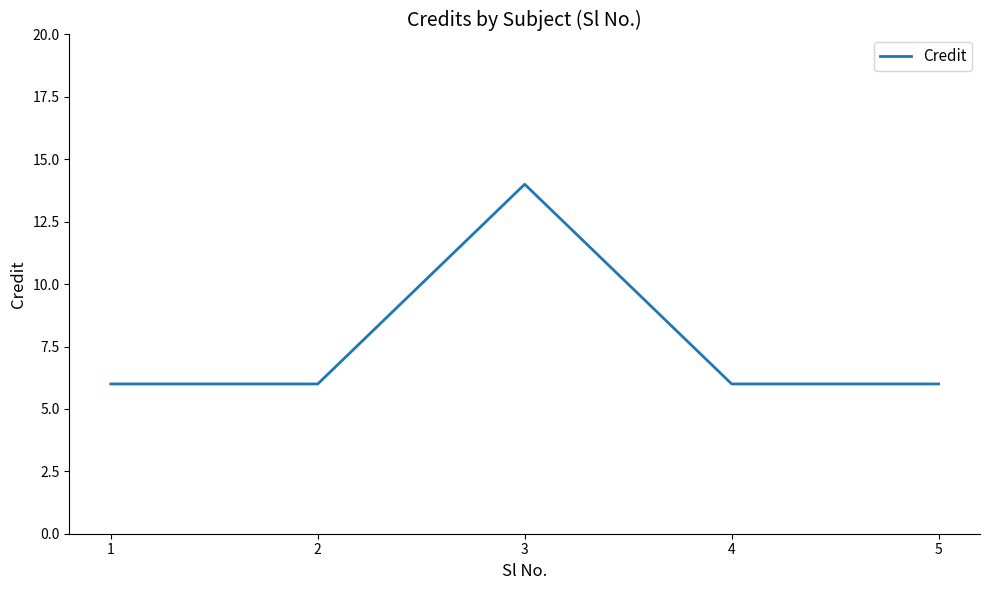

What is the smallest value displayed?

6